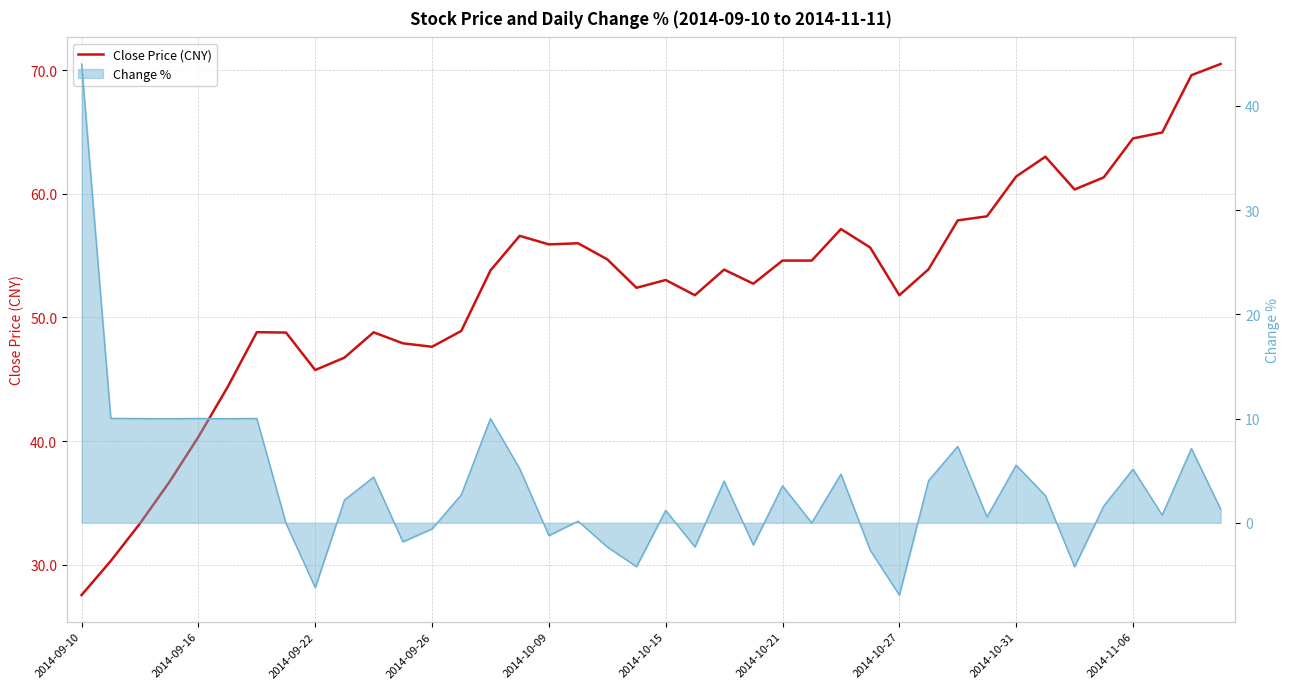

How many data points does each series have?

40